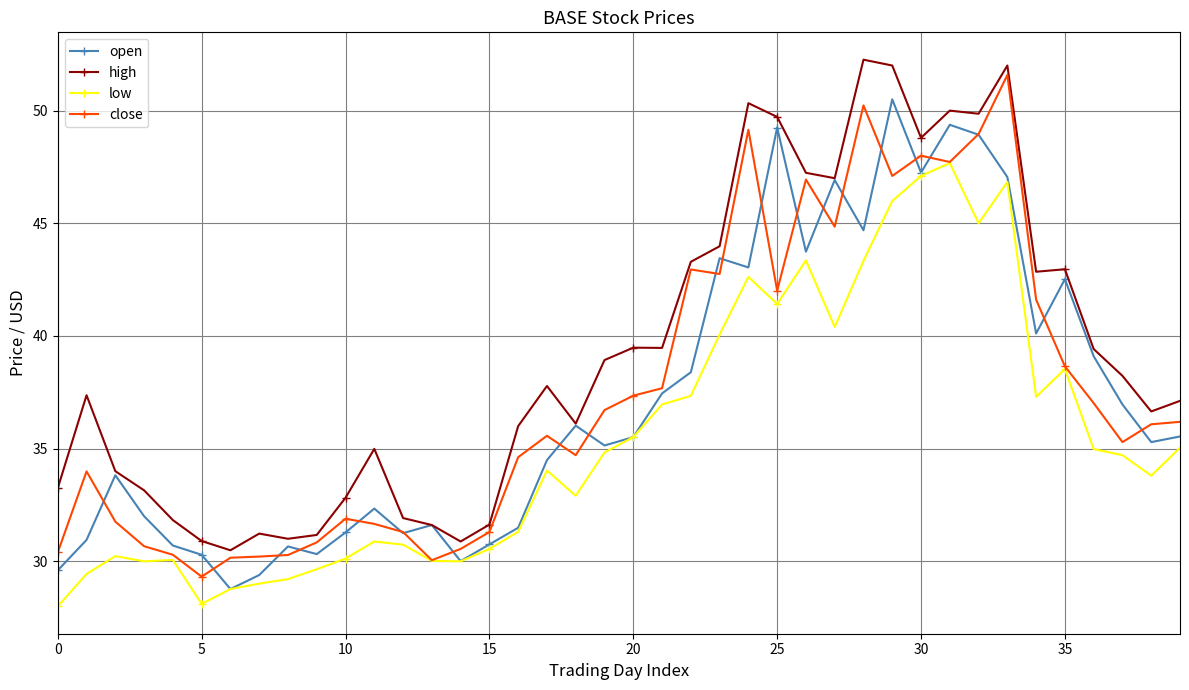

What is the minimum value shown in the chart?

28.0